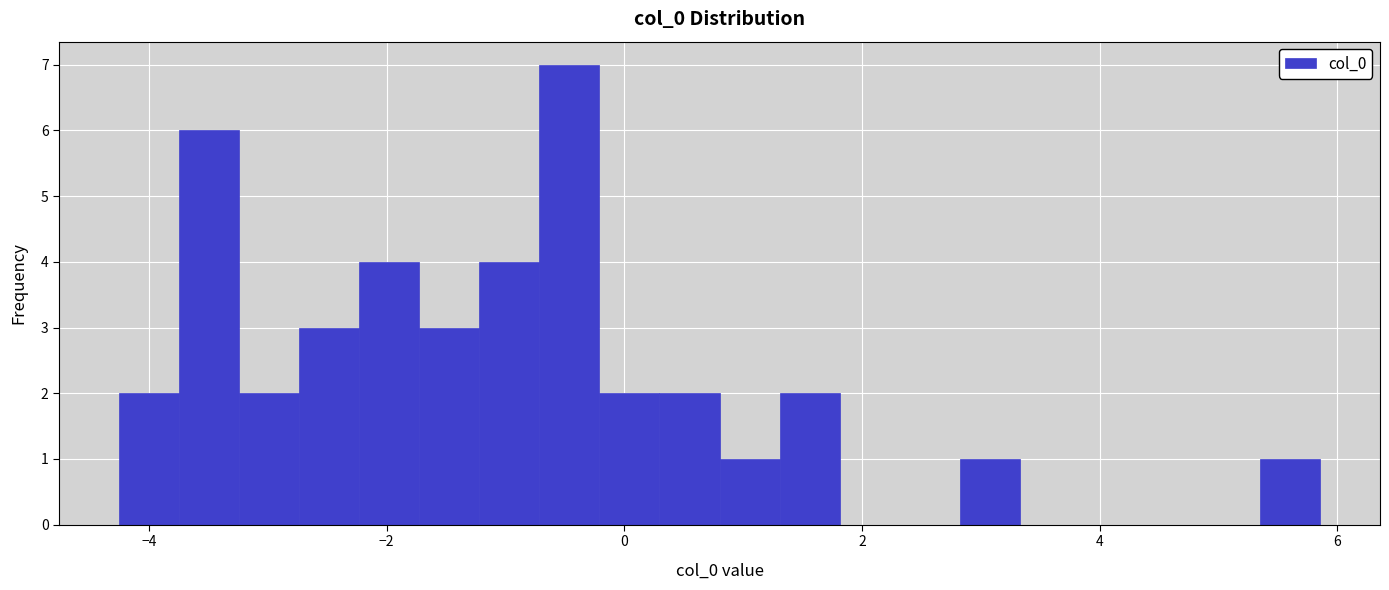

Read against the x-axis, roughly where is the centre of the tallest bar?

-0.4